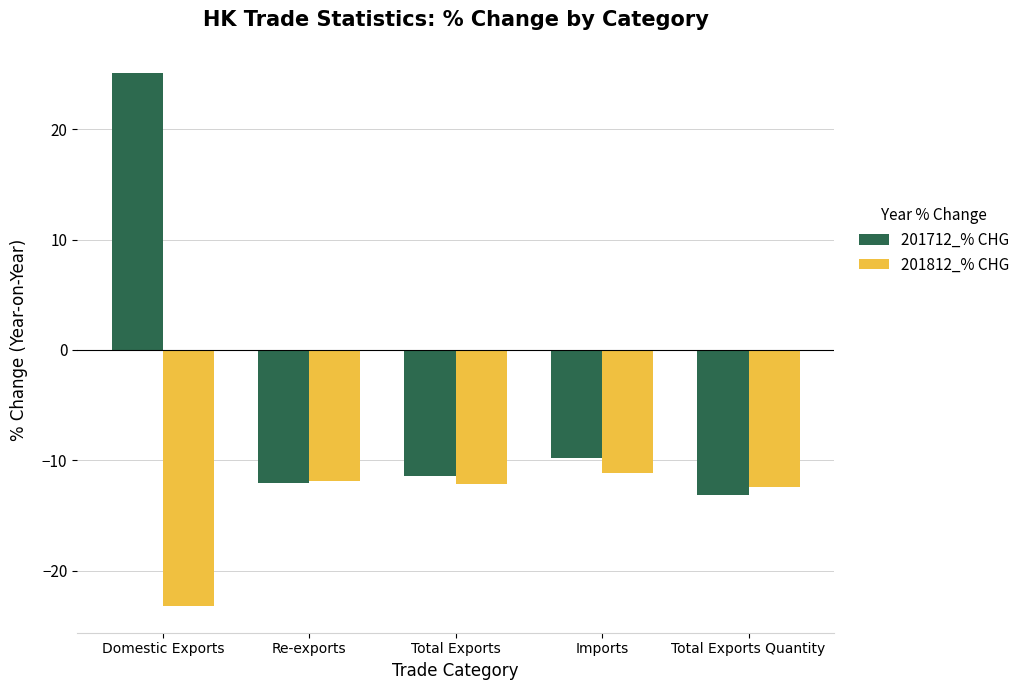

How many groups of bars are there?

5